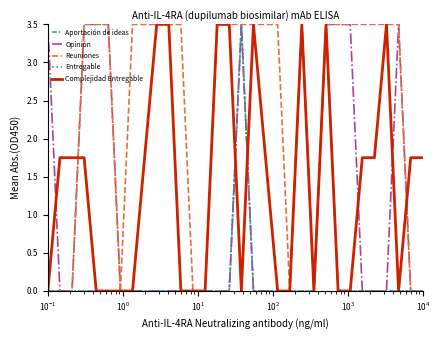

Rank the series by their maximum value, from highest to lowest.

Aportación de ideas, Opinión, Reuniones, Entregable, Complejidad Entregable